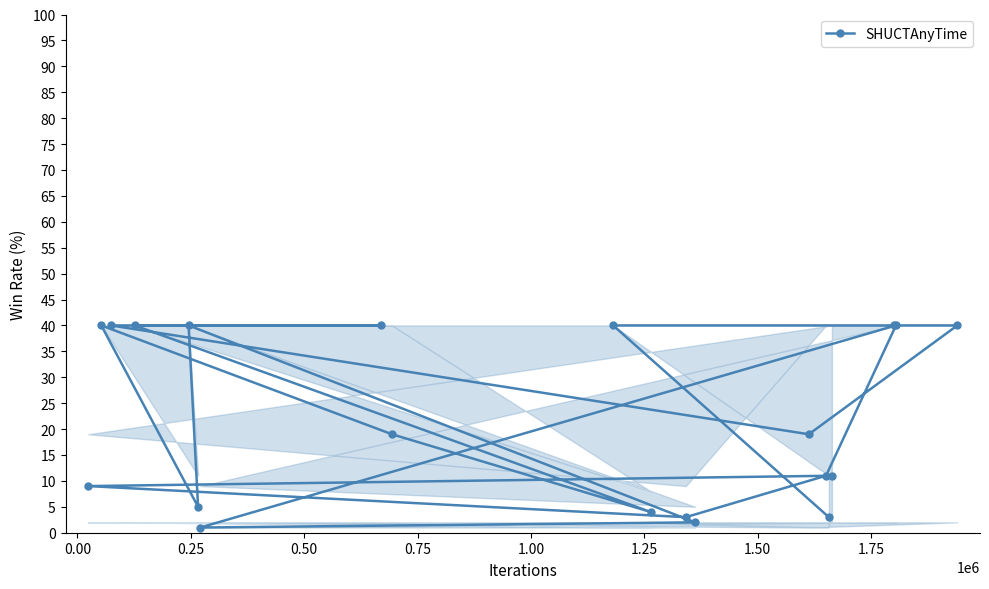

What is the sum of all values?

447